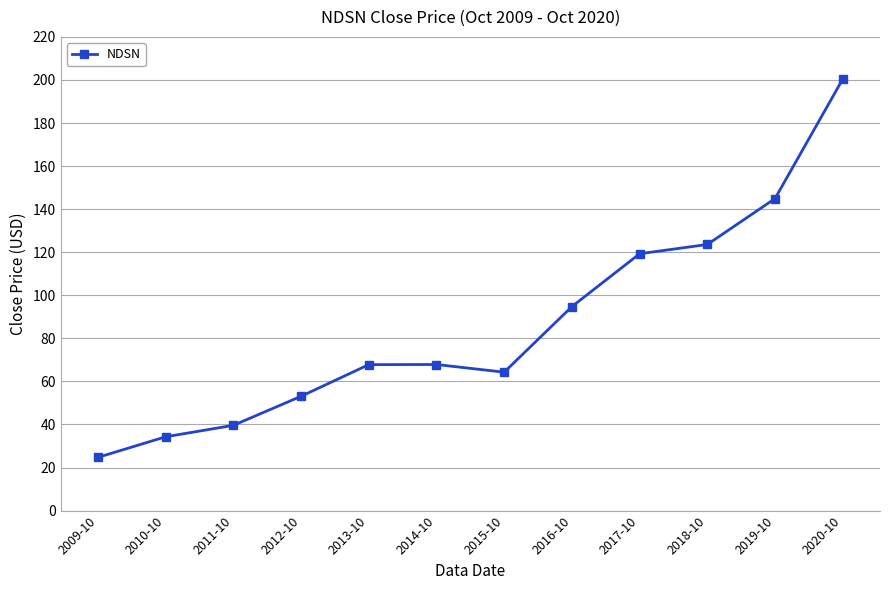

What is the difference between the maximum and second lowest values?

166.1